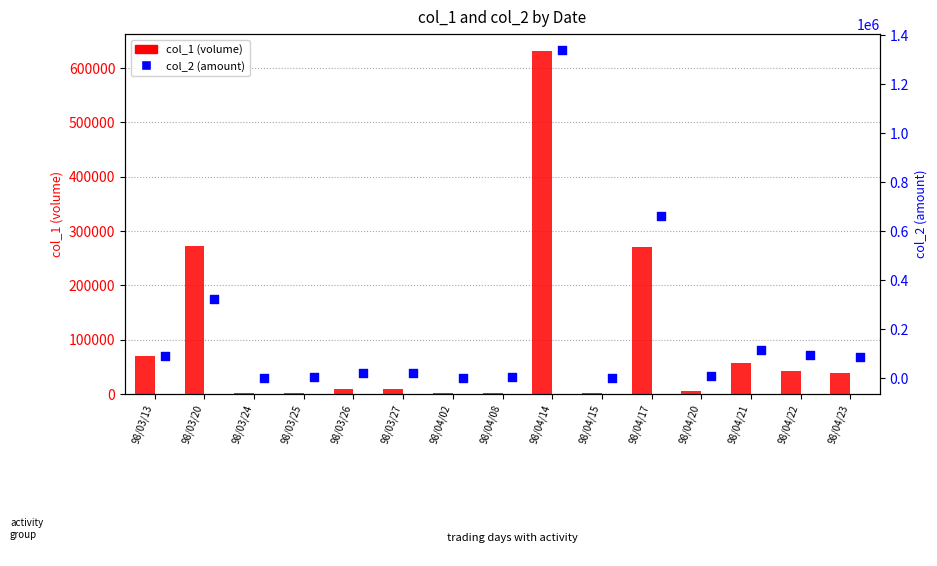

At which category is the sum across all series the highest?

98/04/14